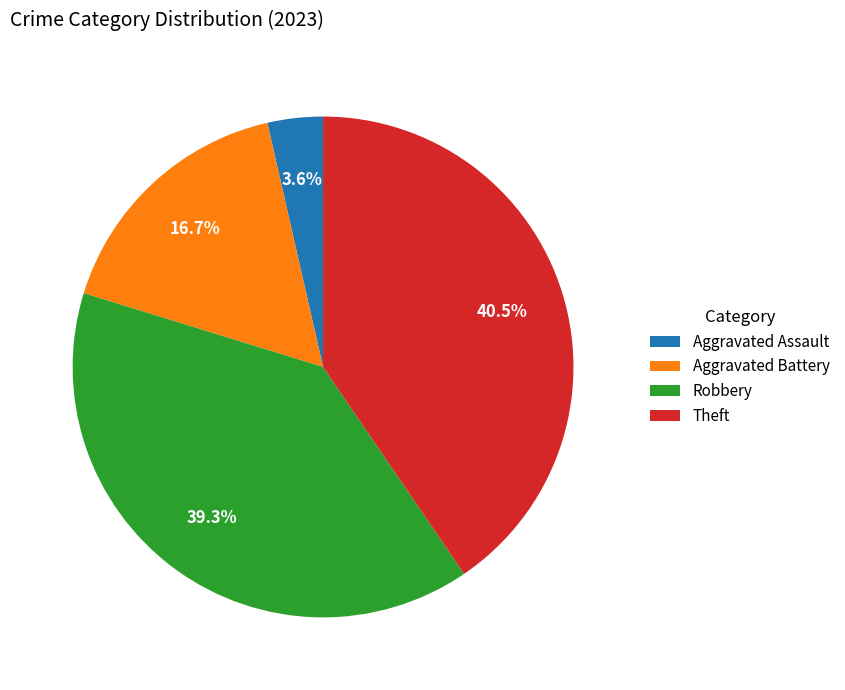

To the nearest percent, what is the average slice percentage?

25%